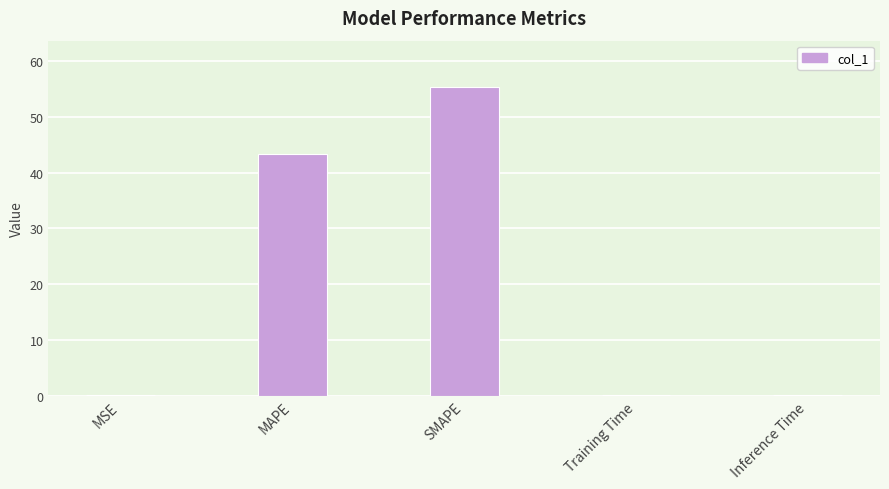

What is the sum of all values?

99.2